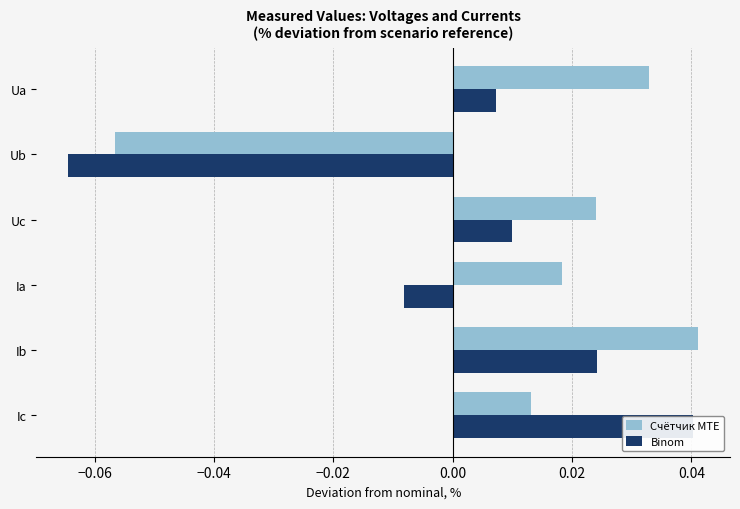

Which series has the largest total across all categories?

Счётчик MTE